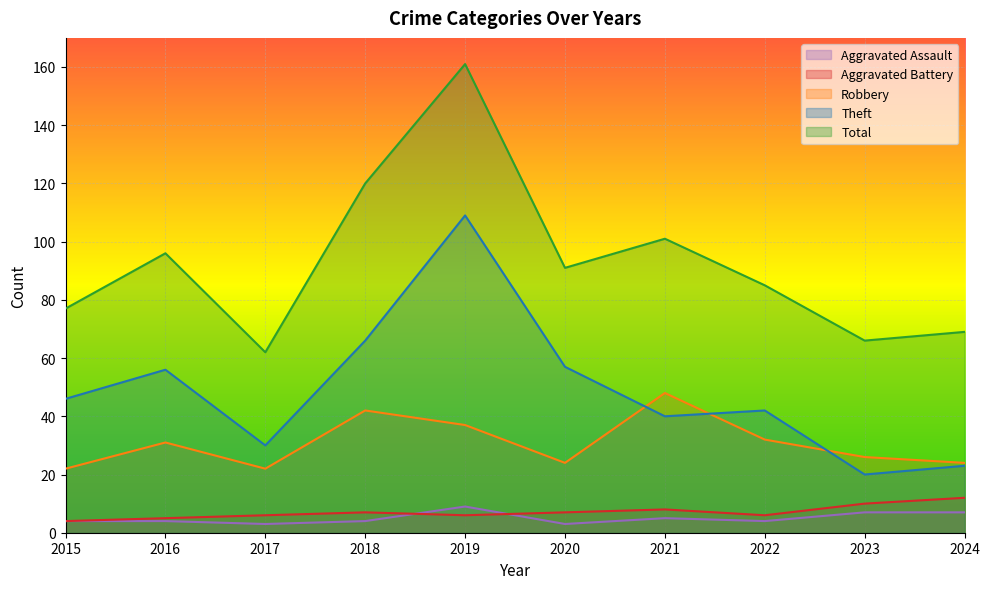

Rank the series at 2024 from highest to lowest value.

Total, Robbery, Theft, Aggravated Battery, Aggravated Assault